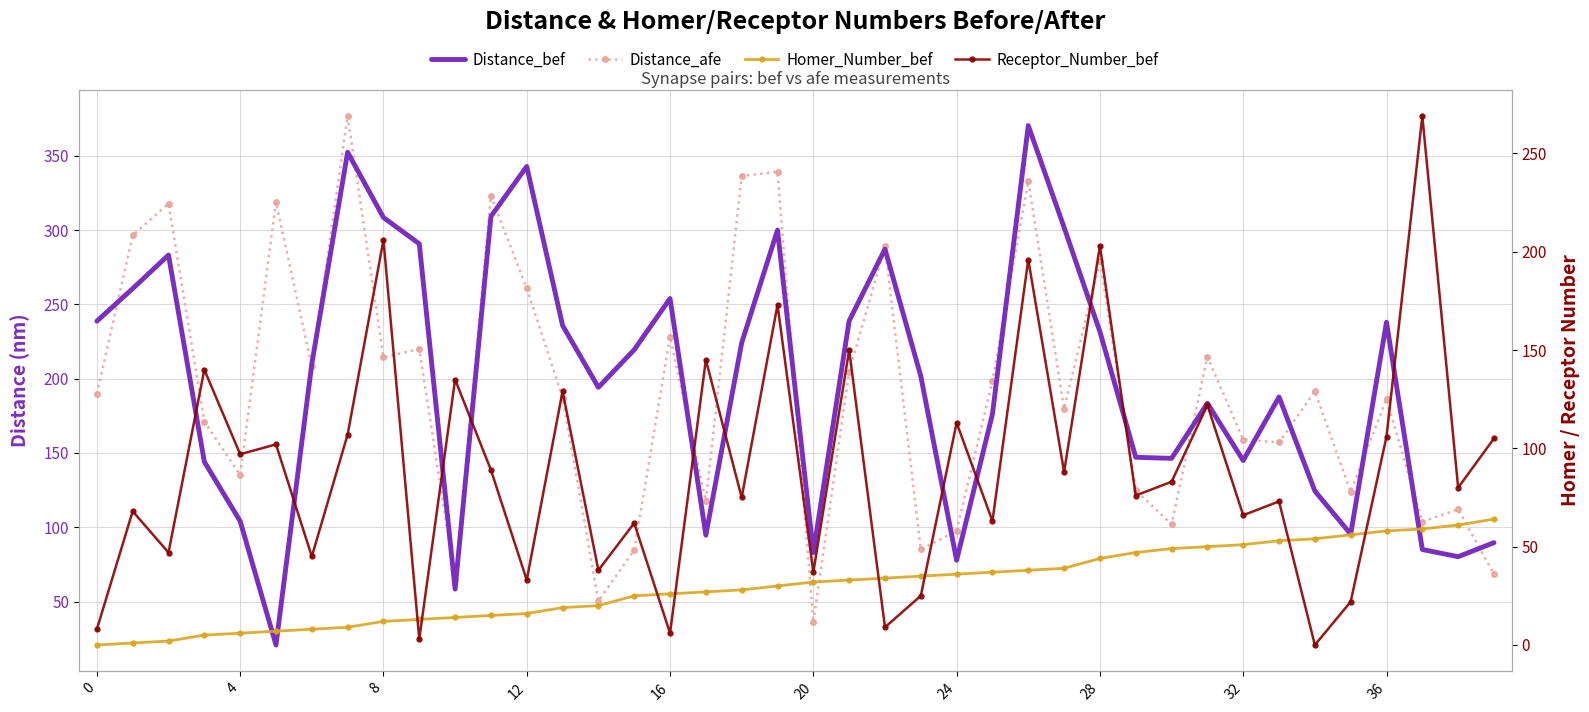

What is the highest value of the Homer_Number_bef series?

64.0